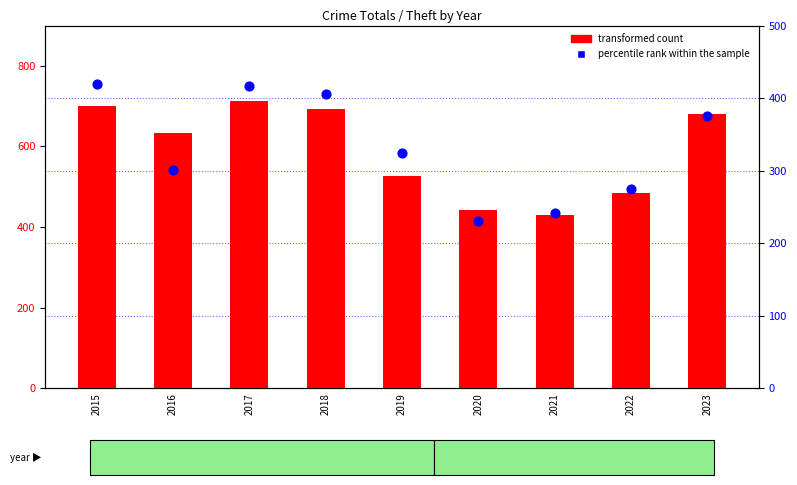

Is the value of percentile rank within the sample at 2018 greater than the value of transformed count at 2016?

No